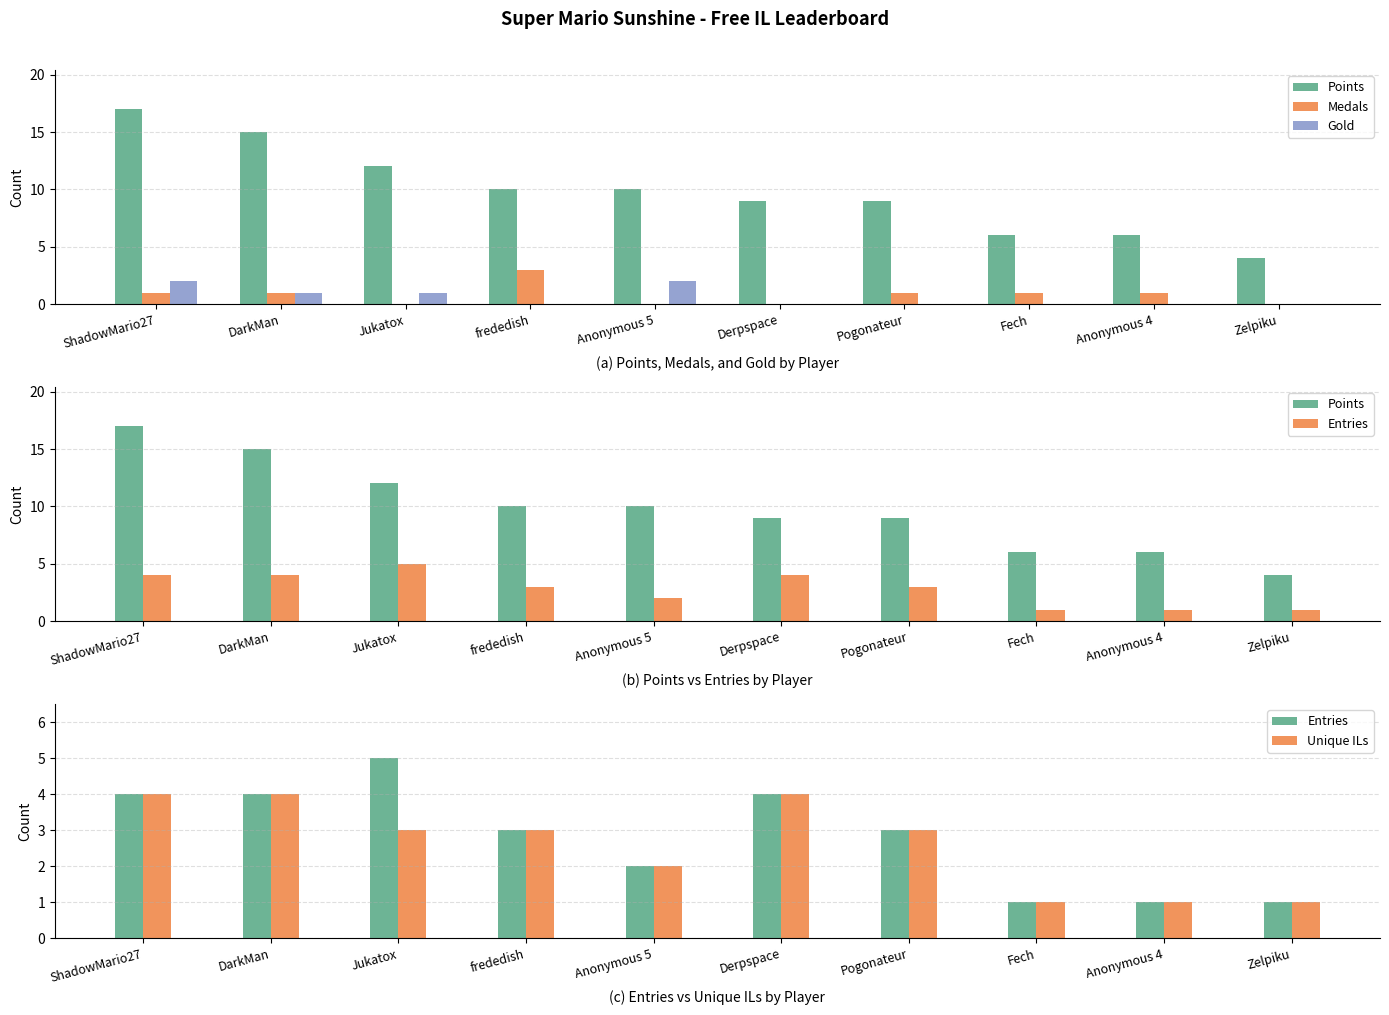

Is it true that Gold equals 1 at Anonymous 5?

False